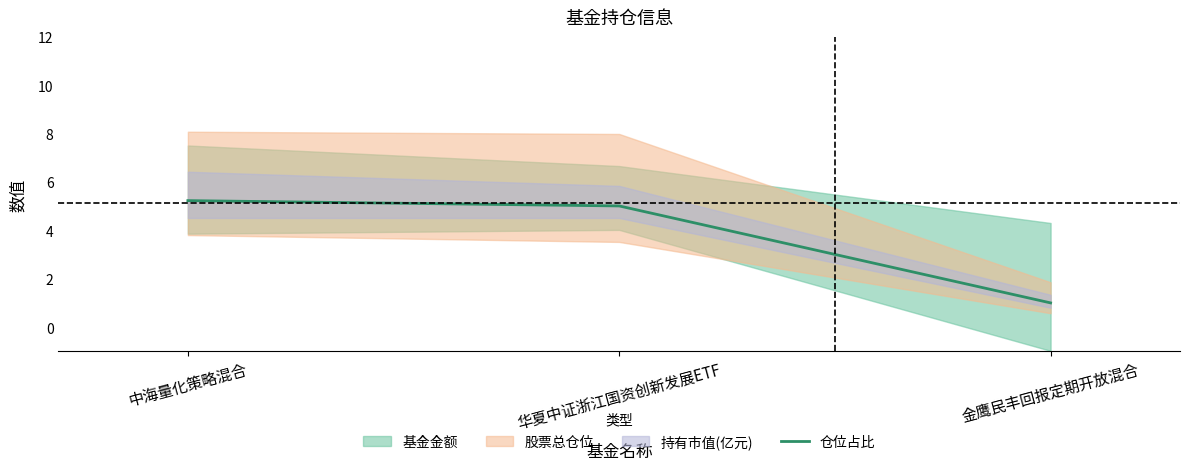

At which category does the chart reach its peak across all series?

中海量化策略混合